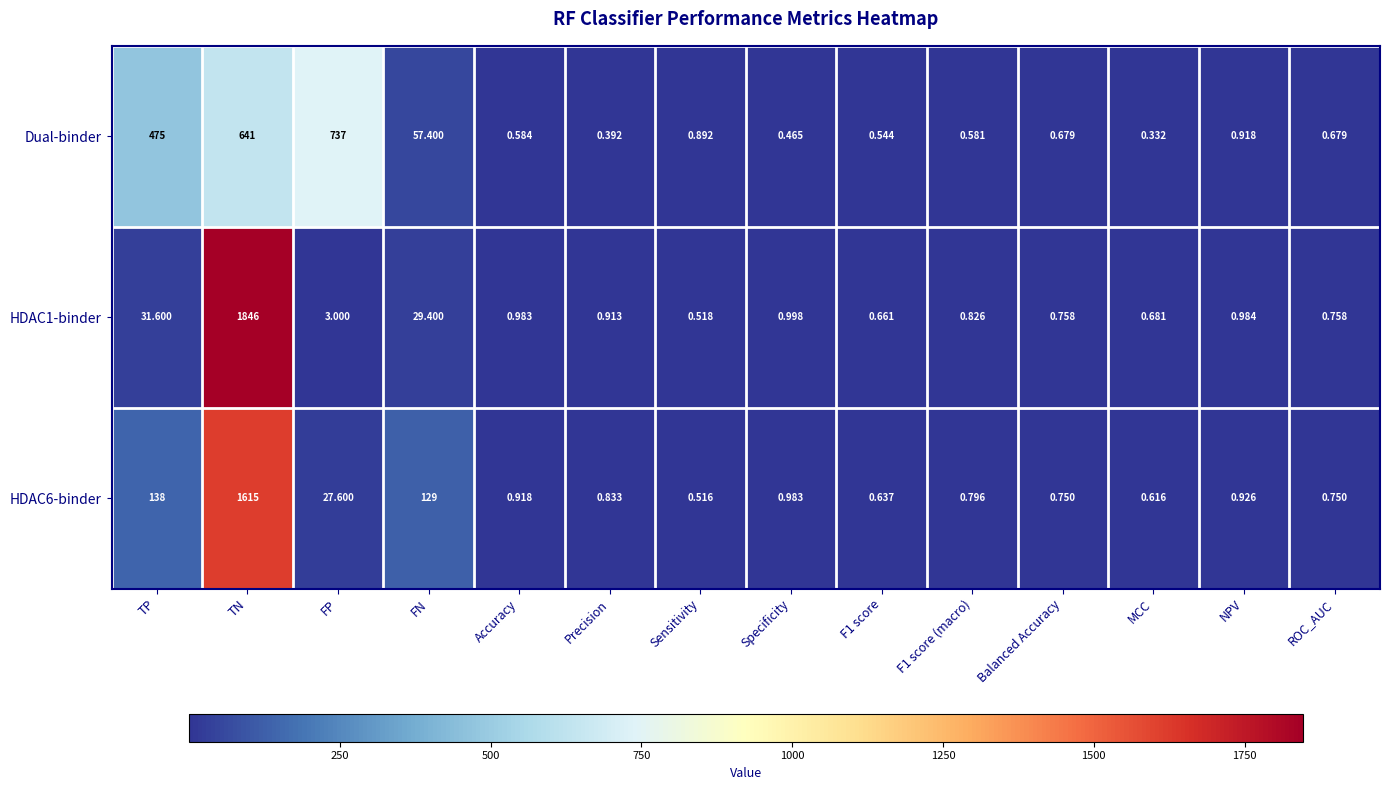

What is the spread (max minus min) of values at FN?

99.6